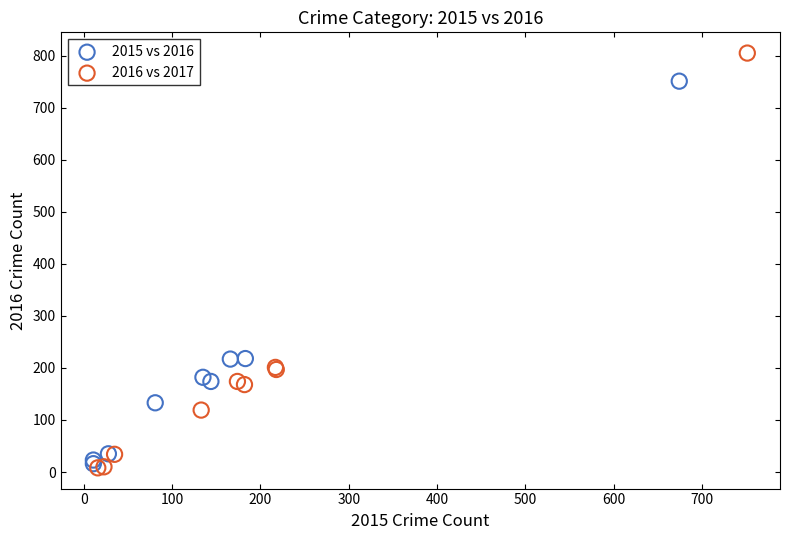

Which series has the widest spread of Y values?

2016 vs 2017